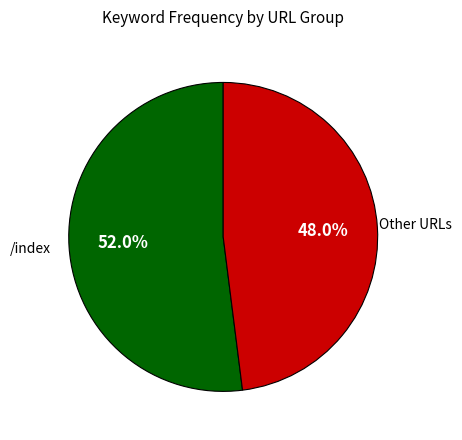

Is there any slice that represents more than half of the pie?

Yes